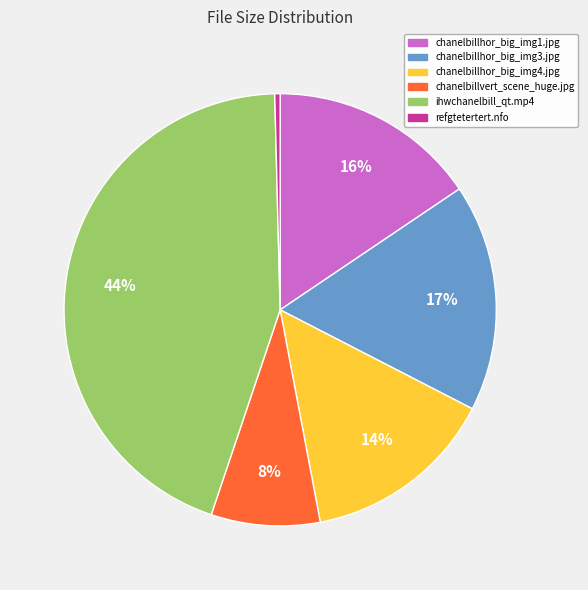

To the nearest percent, what portion does chanelbillhor_big_img1.jpg represent?

16%